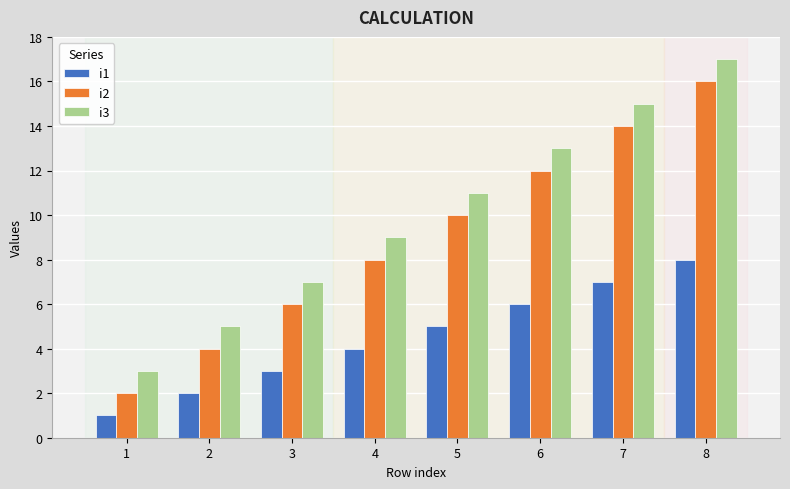

Reading left to right, list all the values displayed in this chart.

i1: 1=1	2=2	3=3	4=4	5=5	6=6	7=7	8=8
i2: 1=2	2=4	3=6	4=8	5=10	6=12	7=14	8=16
i3: 1=3	2=5	3=7	4=9	5=11	6=13	7=15	8=17